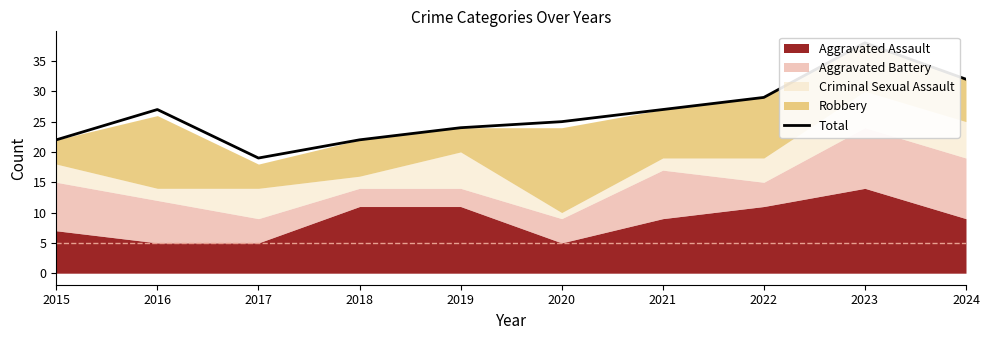

Between 2020 and 2016, which is larger?

2016